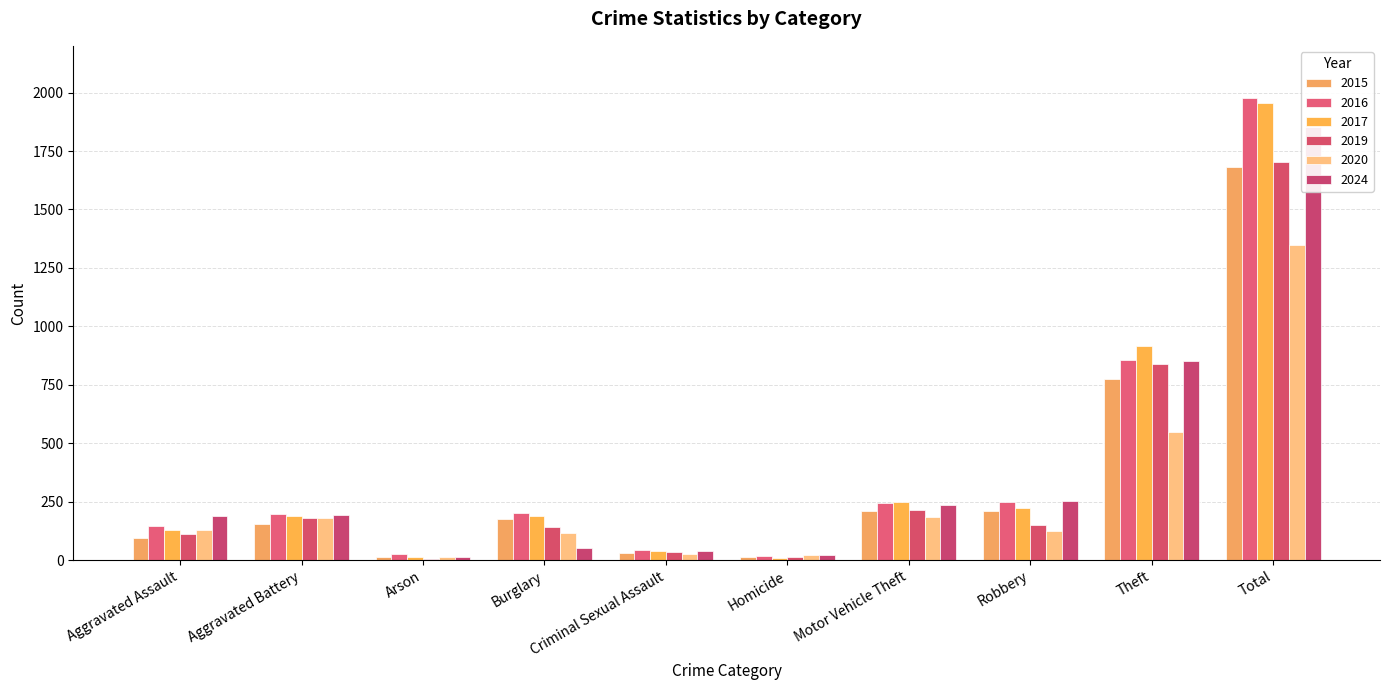

Which series has the largest range (max minus min)?

2016